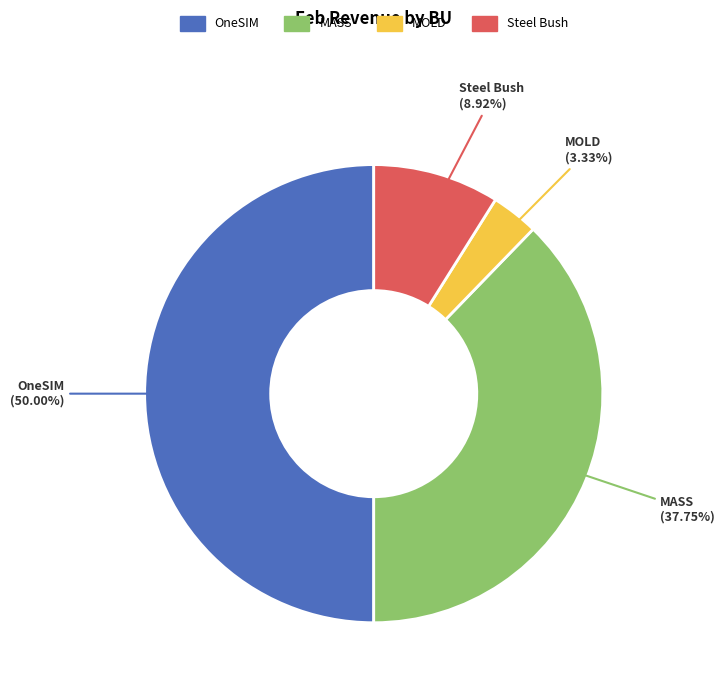

Which category has the biggest portion of the pie?

OneSIM